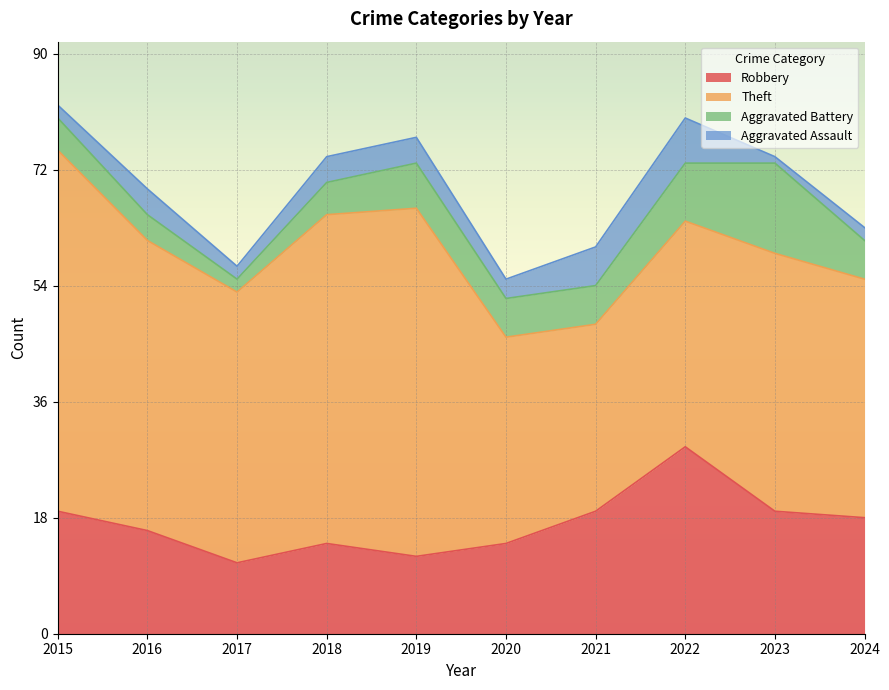

At which category does Theft reach its first local peak?

2019